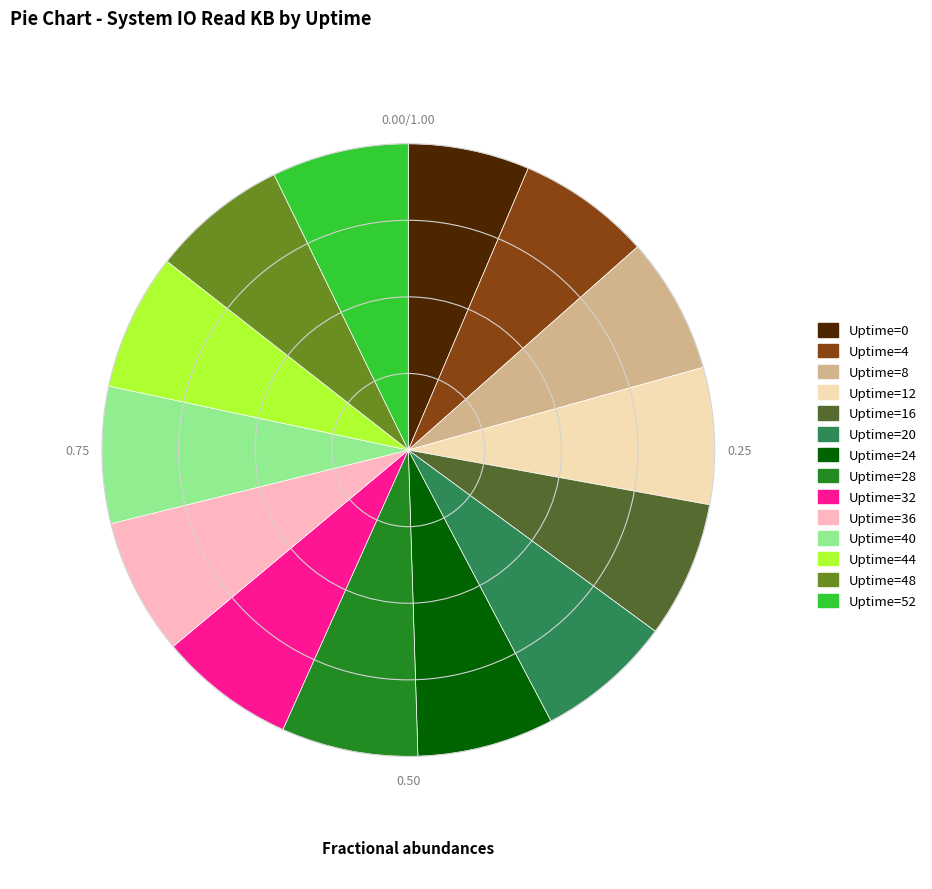

What is the smallest slice in the pie chart?

Uptime=0